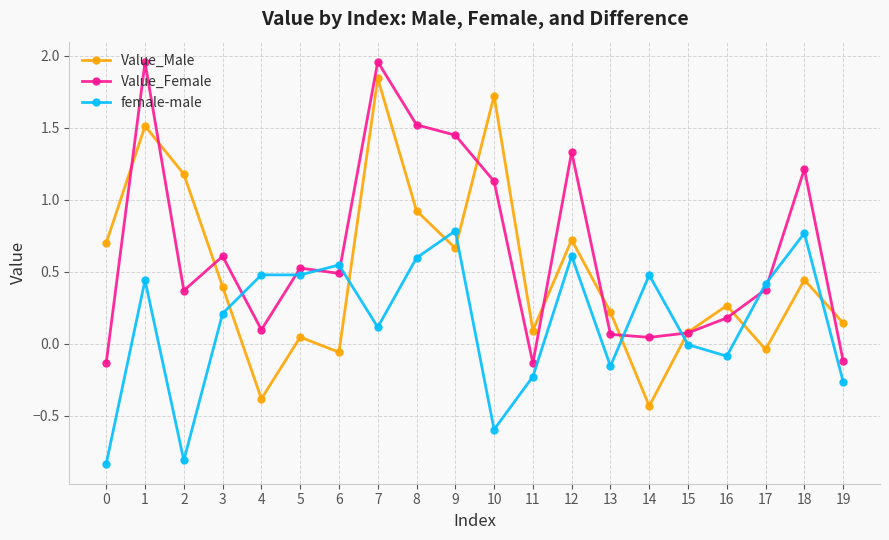

What is the difference between the maximum and minimum values in the female-male series?

1.6